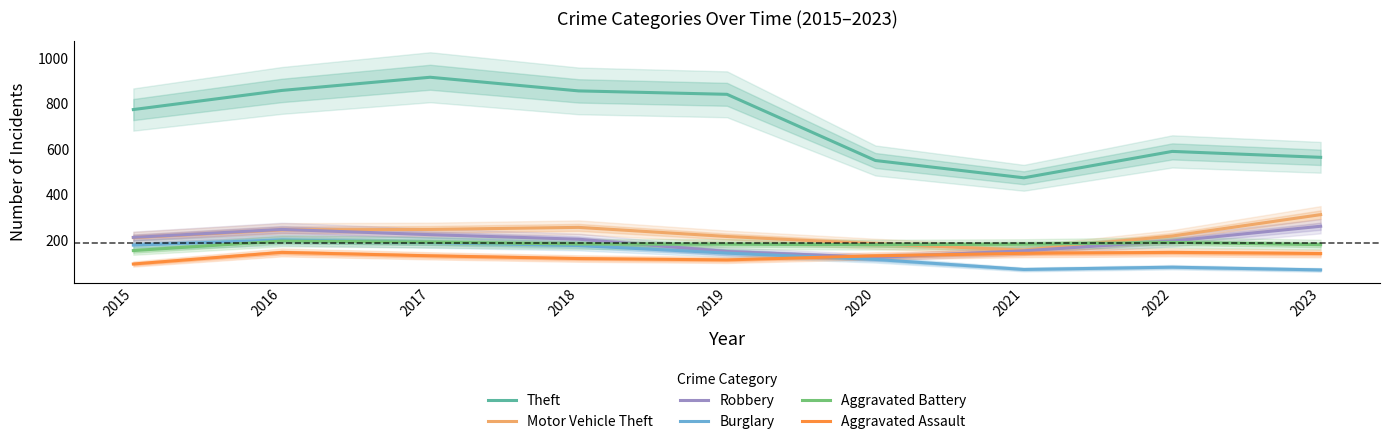

At 2023, list the series in order from smallest to largest.

Burglary, Aggravated Assault, Aggravated Battery, Robbery, Motor Vehicle Theft, Theft